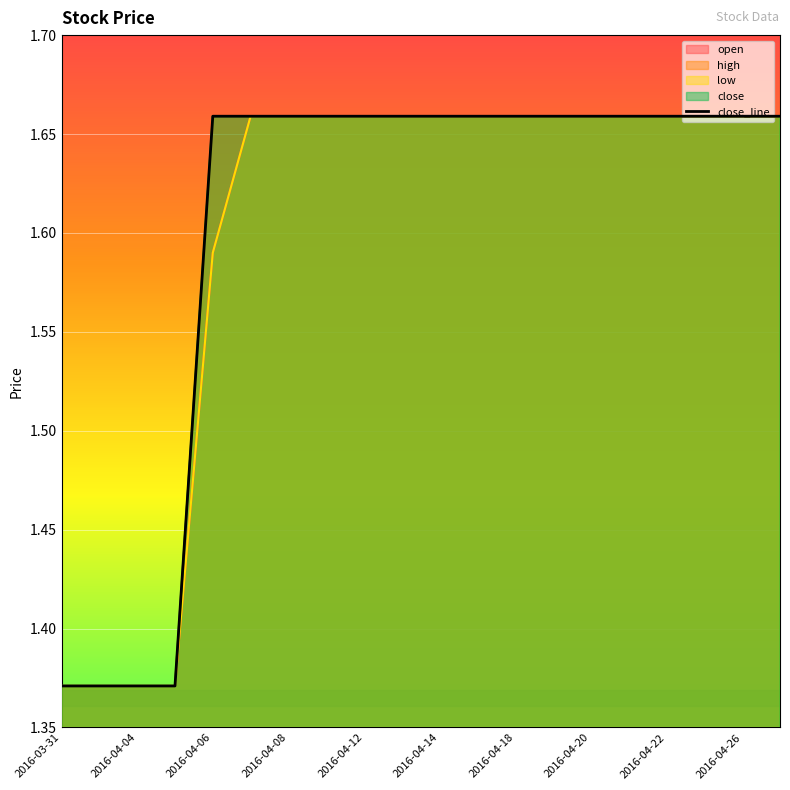

Reading left to right, list all the values displayed in this chart.

1.4	1.4	1.4	1.4	1.7	1.7	1.7	1.7	1.7	1.7	1.7	1.7	1.7	1.7	1.7	1.7	1.7	1.7	1.7	1.7